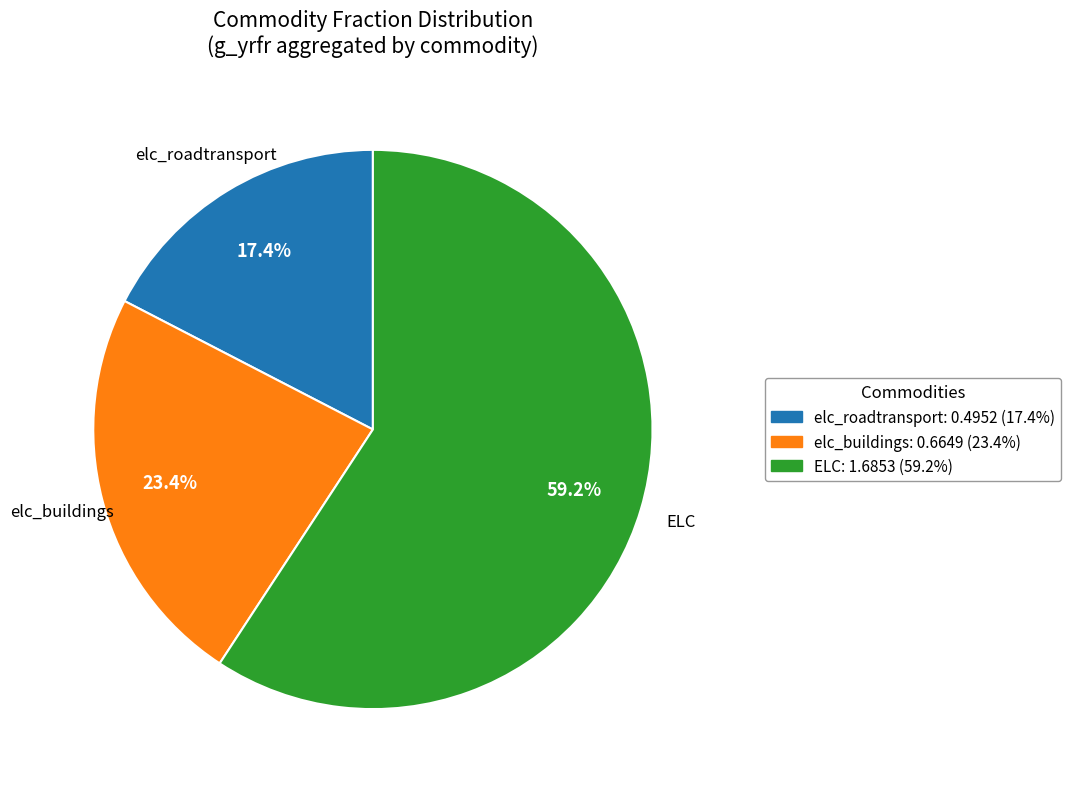

To the nearest percent, what is the average slice percentage?

33%